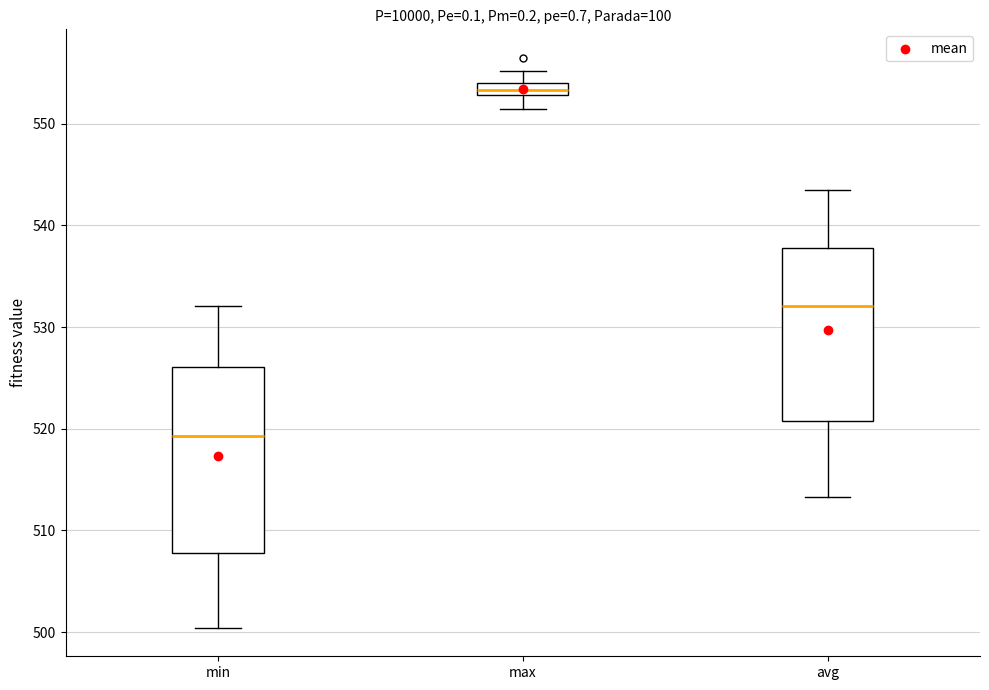

Where is the upper edge of the box for min on the y-axis? The values are not printed on the chart, so give them approximately, as read against the axis.

526